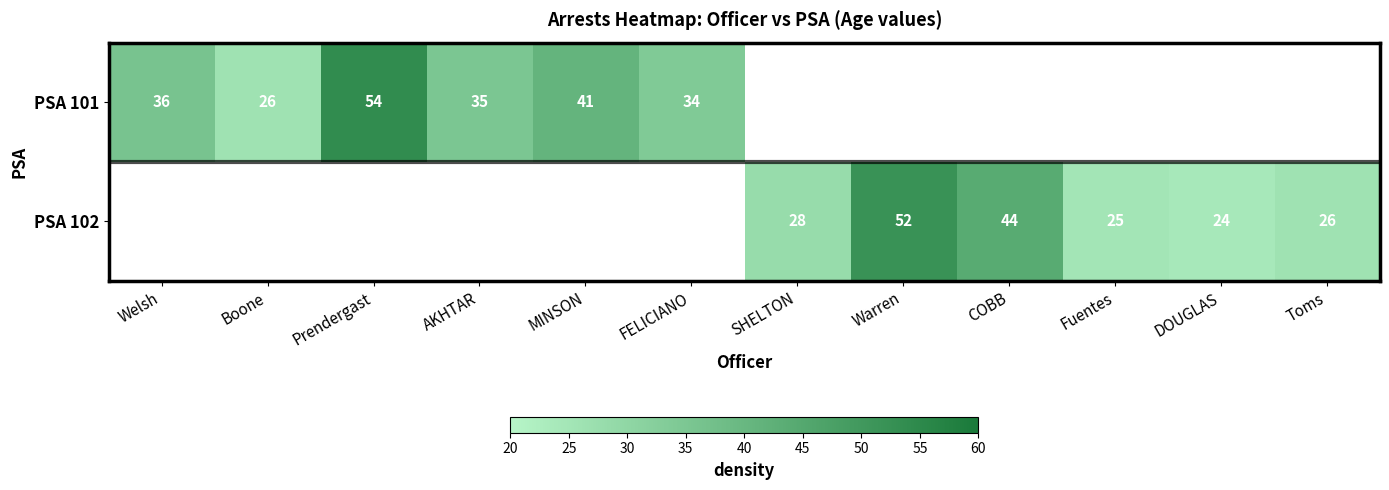

Reading left to right, what are all the values shown in this chart?

psa: 101	101	101	101	101	101	102	102	102	102	102	102
age: 36	26	54	35	41	34	28	52	44	25	24	26